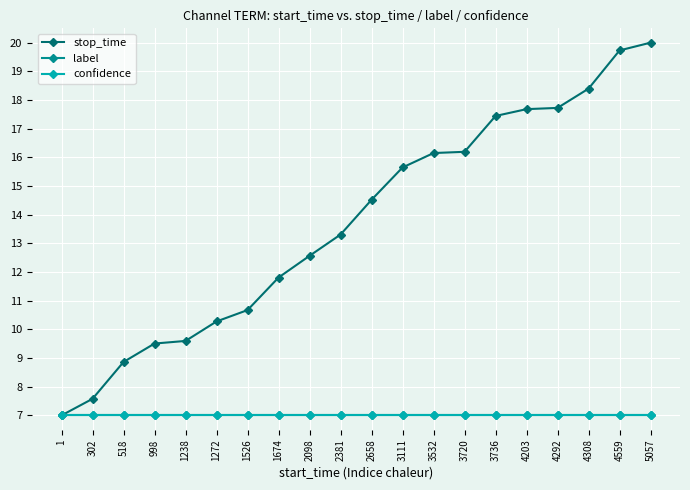

At which label is label closest to 7?

1